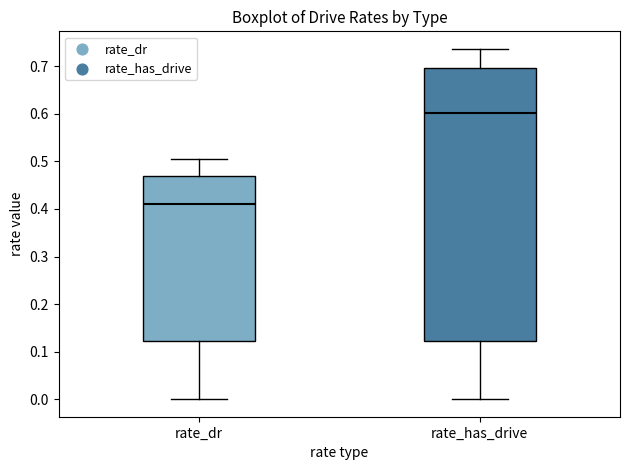

Where is the upper edge of the box for rate_dr on the y-axis? The values are not printed on the chart, so give them approximately, as read against the axis.

0.47